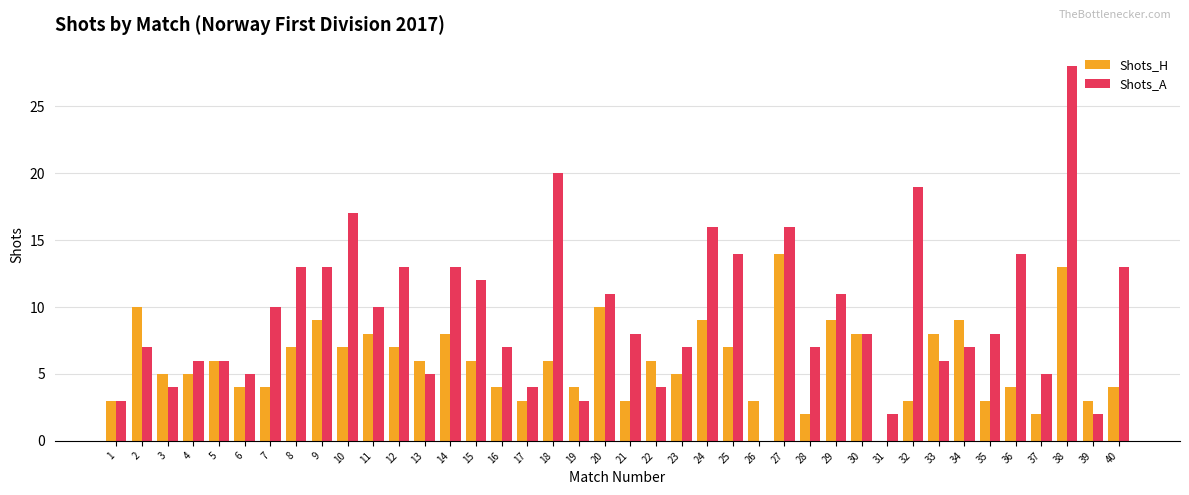

How many values in Shots_A are above zero?

39